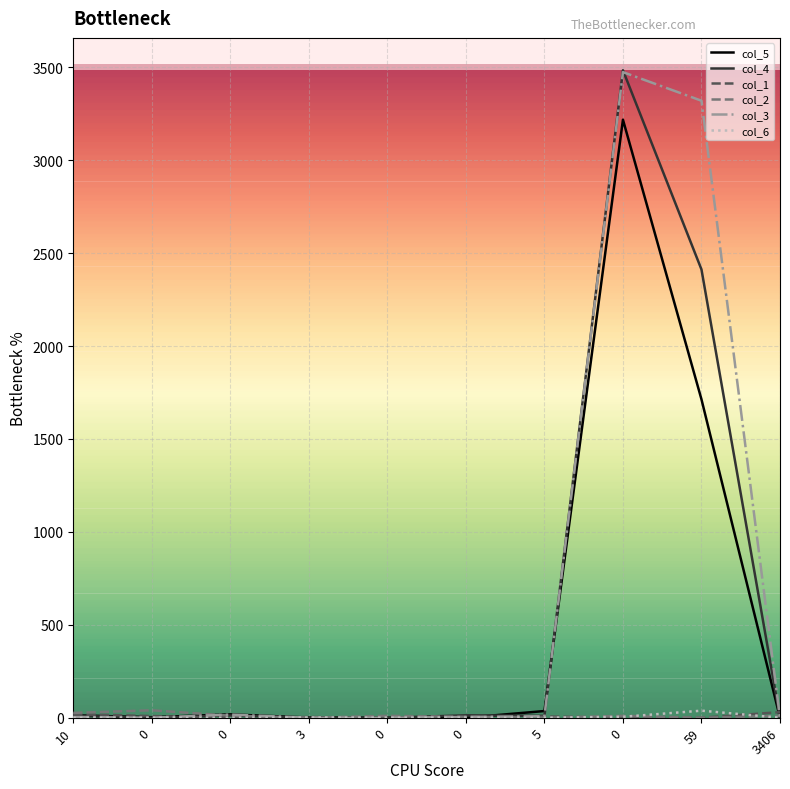

Between which two adjacent categories do col_5 and col_1 first intersect?

0 and 0